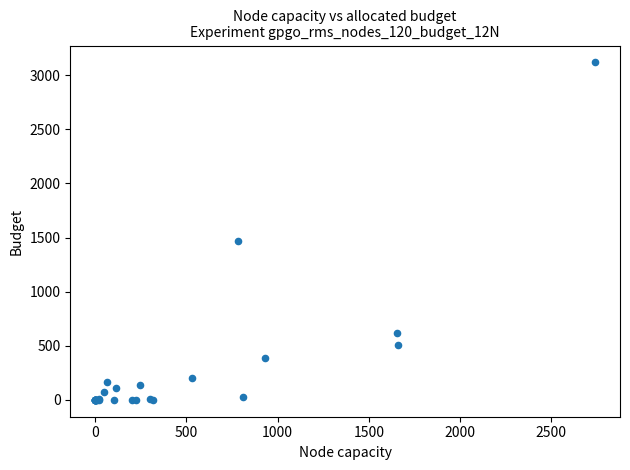

What Y value in the scatter plot is closest to 1559?

1467.5